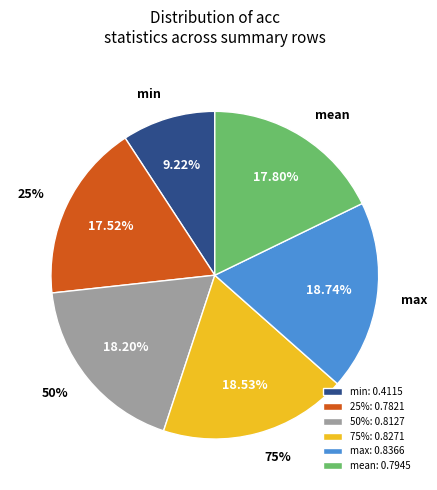

Does any single category account for the majority?

No